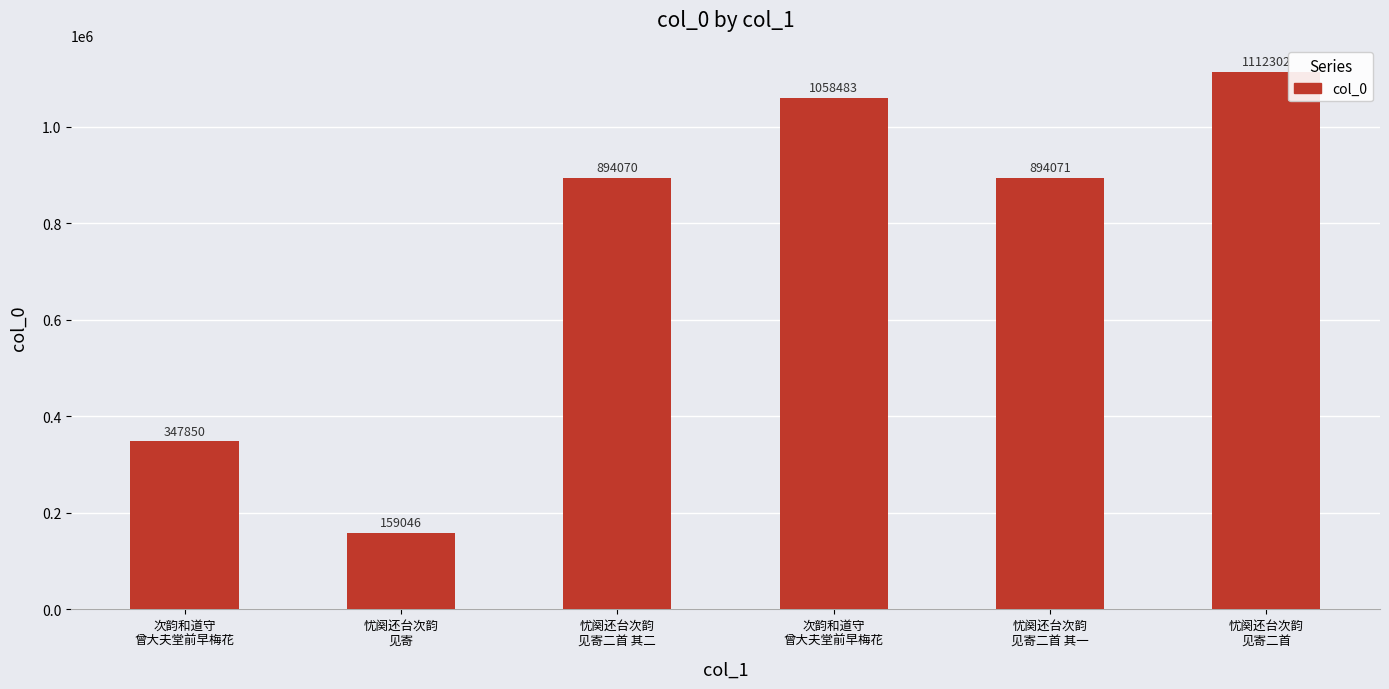

Rank the categories by value from highest to lowest.

忧阕还台次韵
见寄二首, 次韵和道守
曾大夫堂前早梅花, 忧阕还台次韵
见寄二首 其一, 忧阕还台次韵
见寄二首 其二, 次韵和道守
曾大夫堂前早梅花, 忧阕还台次韵
见寄